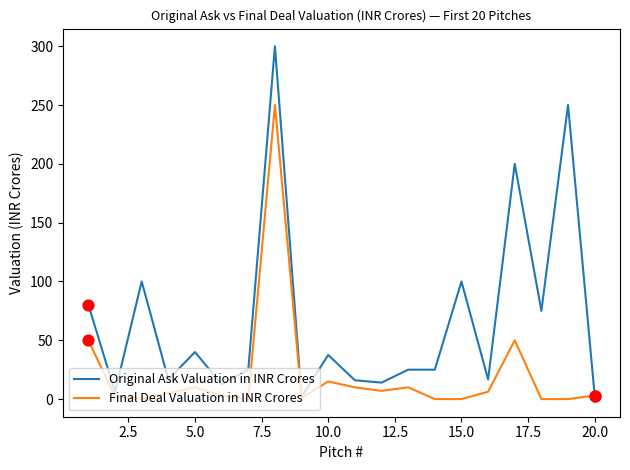

Which series has the largest total across all categories?

Original Ask Valuation in INR Crores